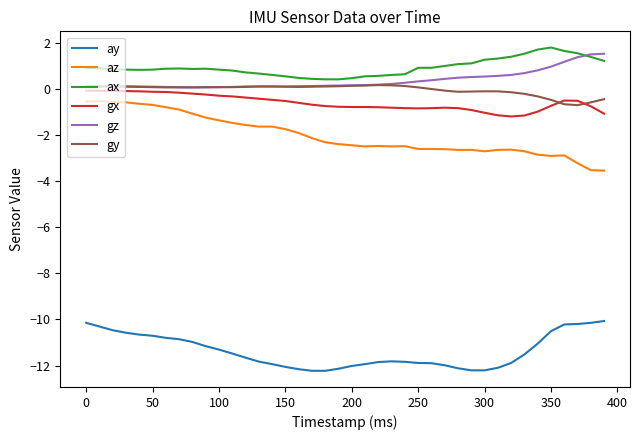

What is the maximum value for az?

-0.5